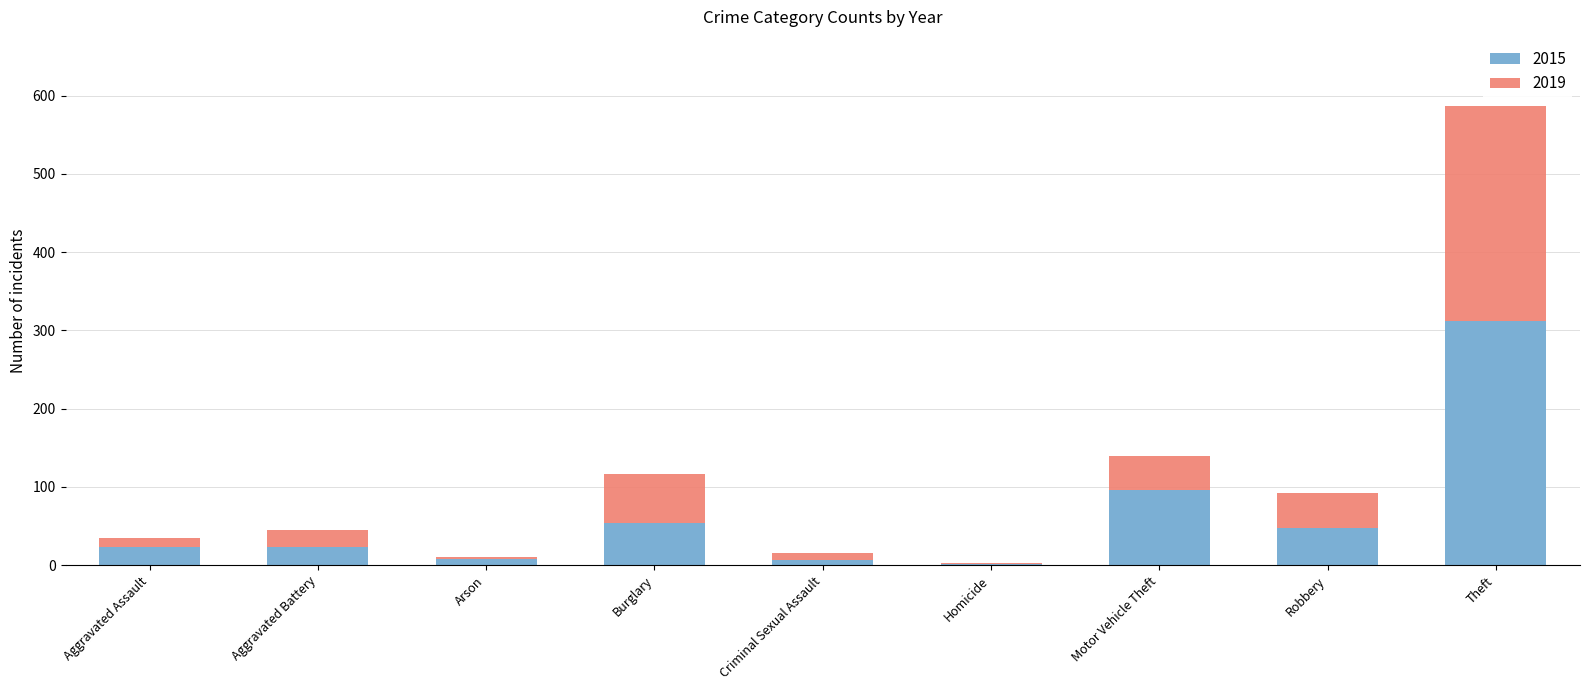

At which label does 2015 reach its peak?

Theft